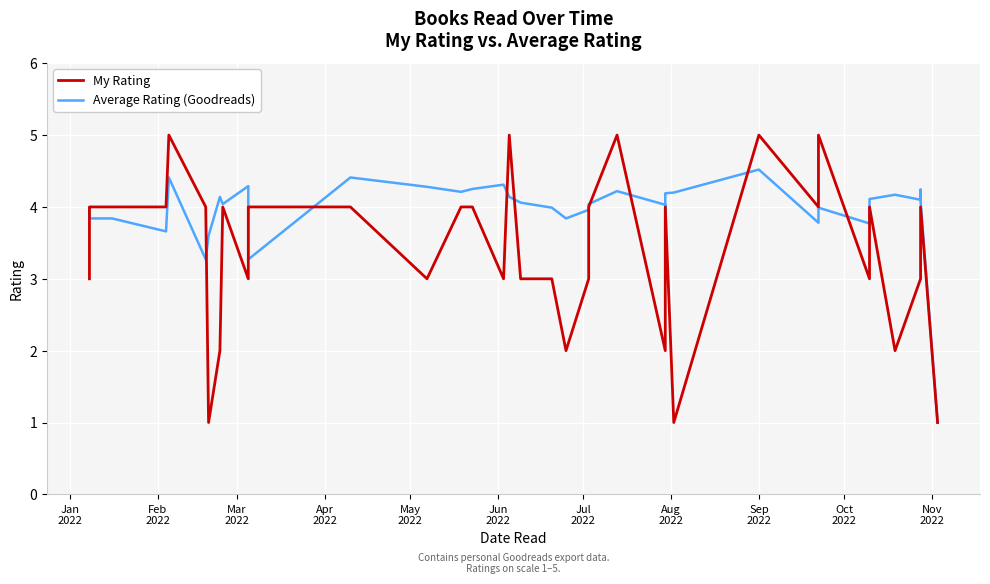

True or false: My Rating has a value of 1.8 at Jul
2022.

False